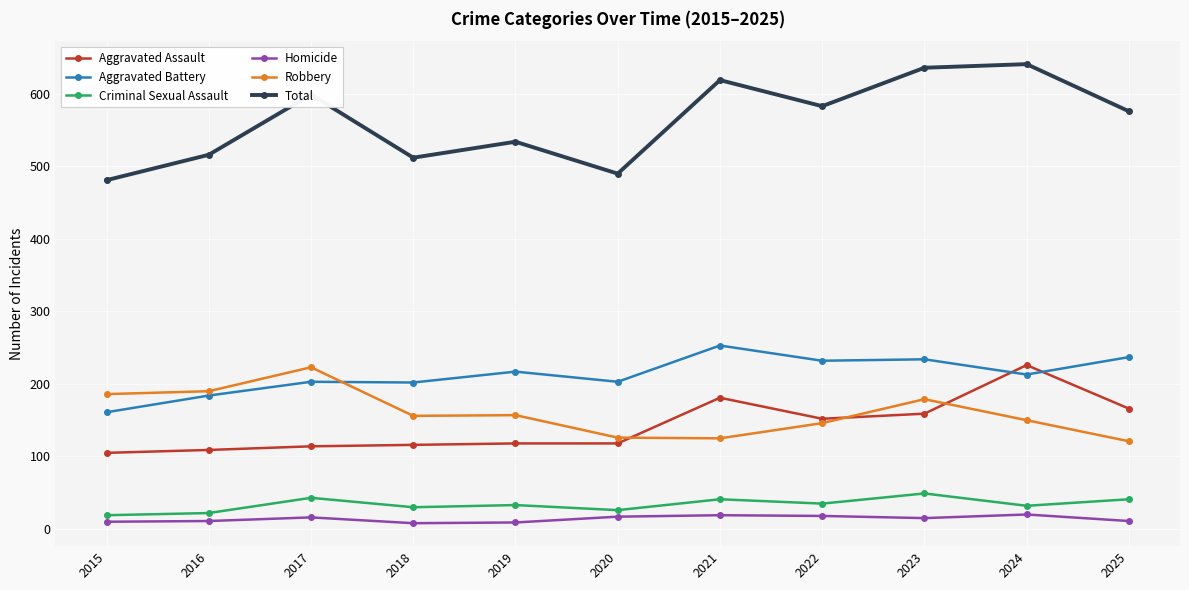

Which series changed the most between 2016 and 2017?

Total